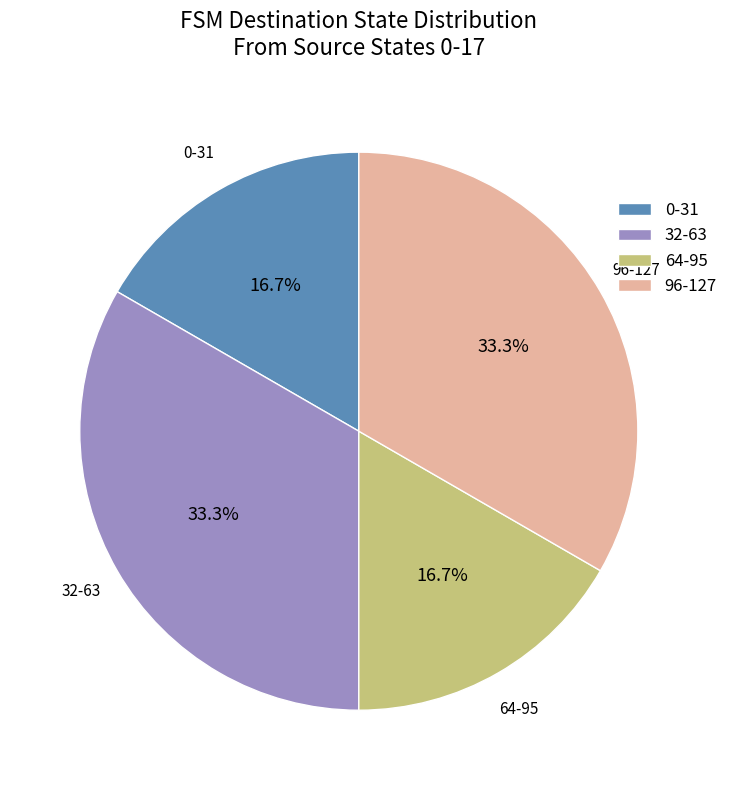

Does 0-31 account for over 50% of the chart?

No